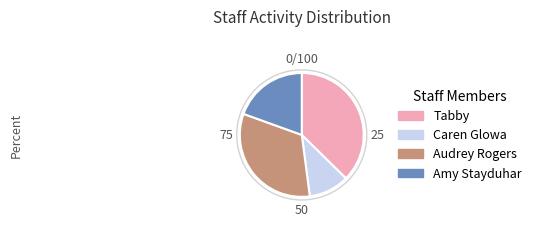

Rank the categories by value from lowest to highest.

Caren Glowa, Amy Stayduhar, Audrey Rogers, Tabby